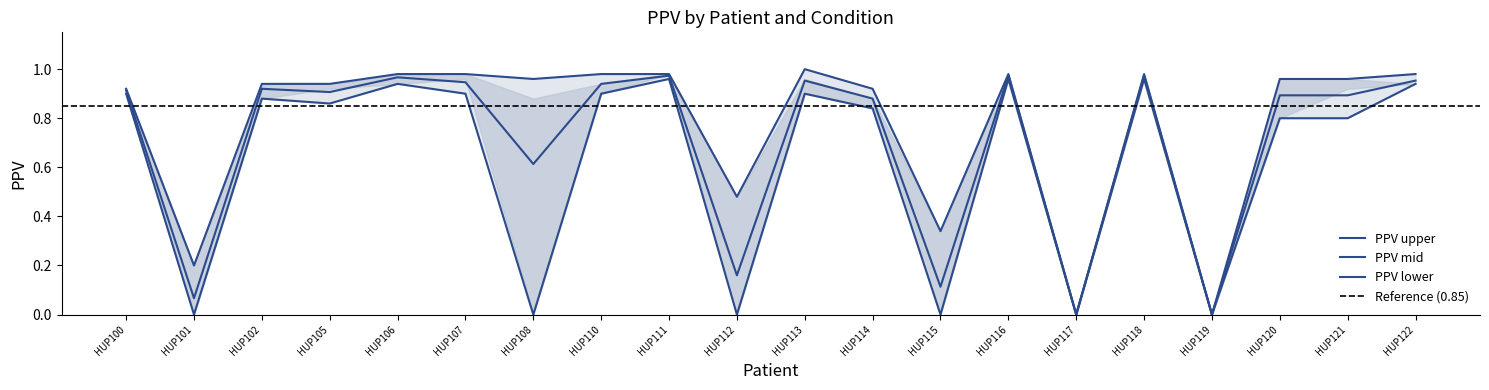

How many data points does each series have?

20